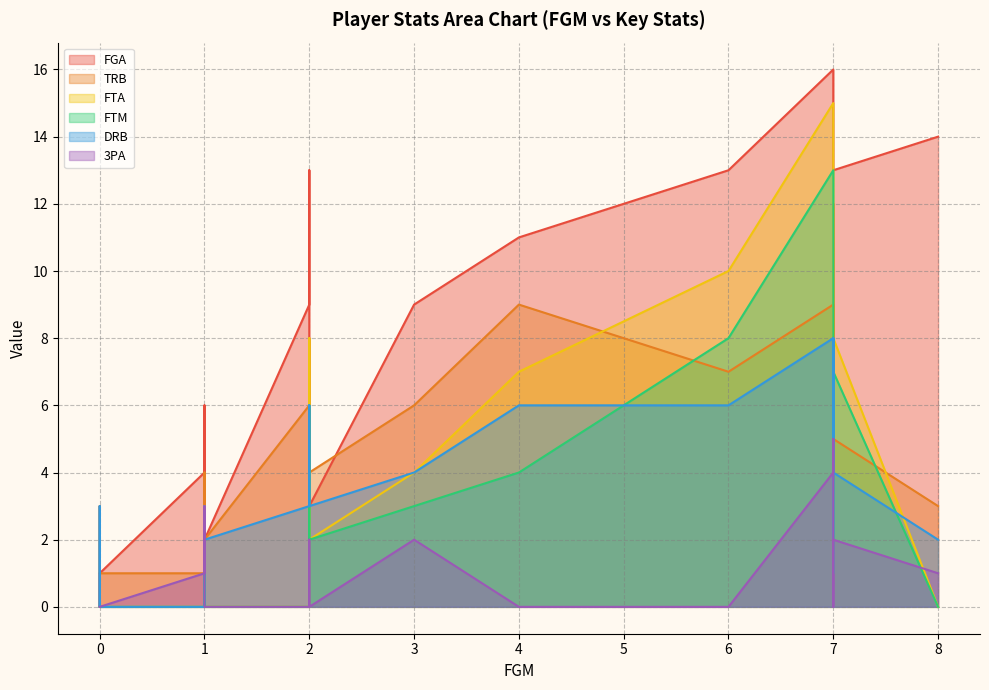

The value of TRB at 6 is 7. True or false?

True